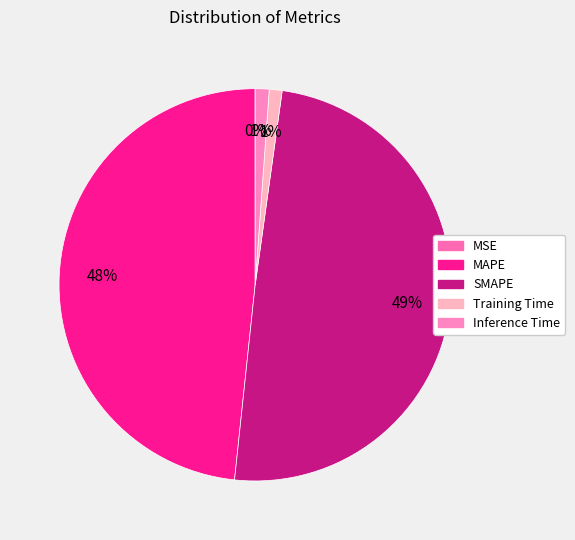

Between MSE and Training Time, which is larger?

Training Time